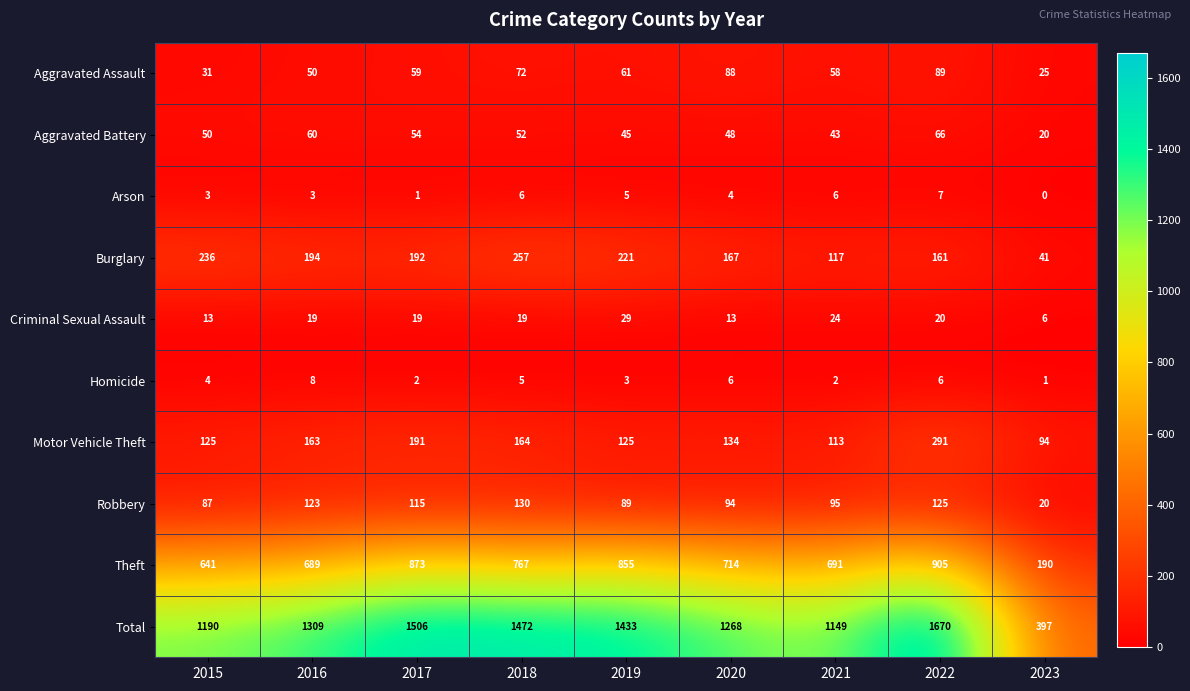

What is the approximate value of Arson at 2016?

3